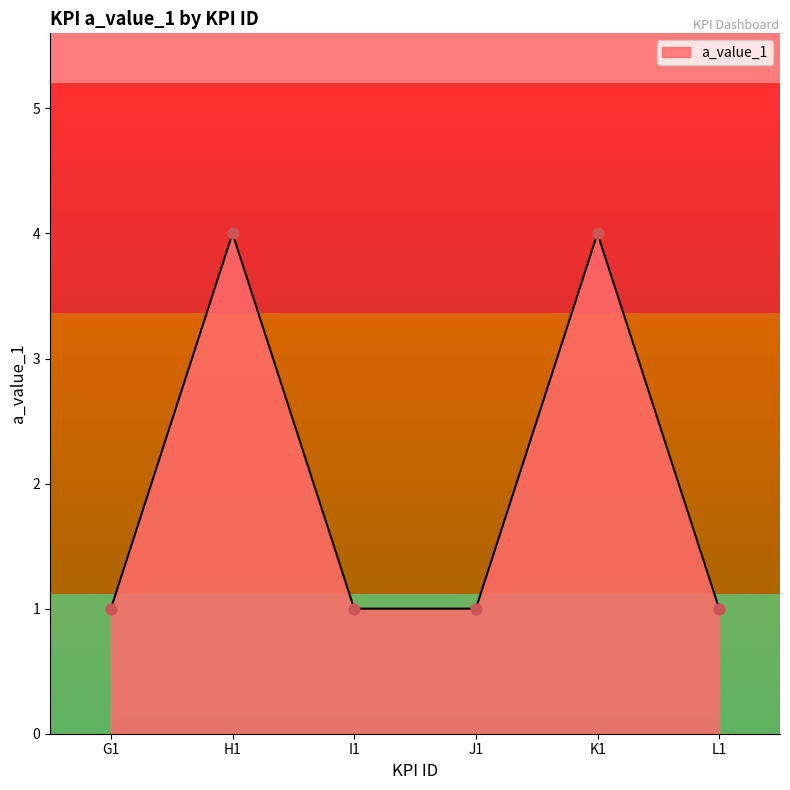

What is the ratio of the value at H1 to the value at G1?

4.0